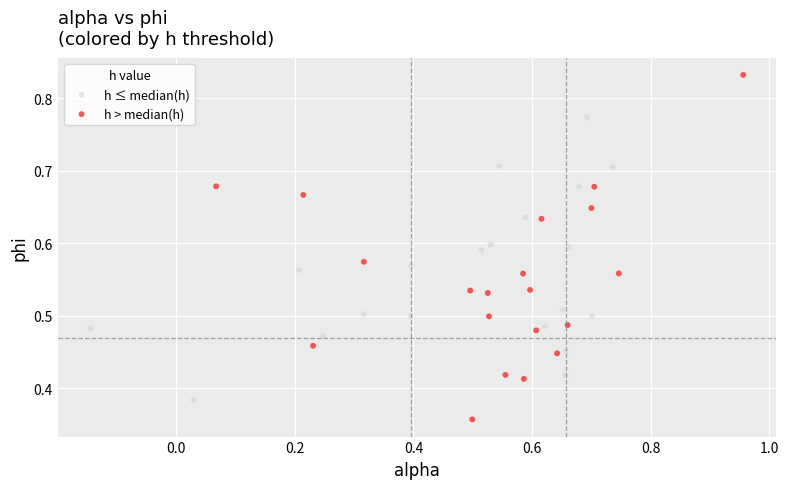

Which series has the largest Y range (max minus min)?

h > median(h)